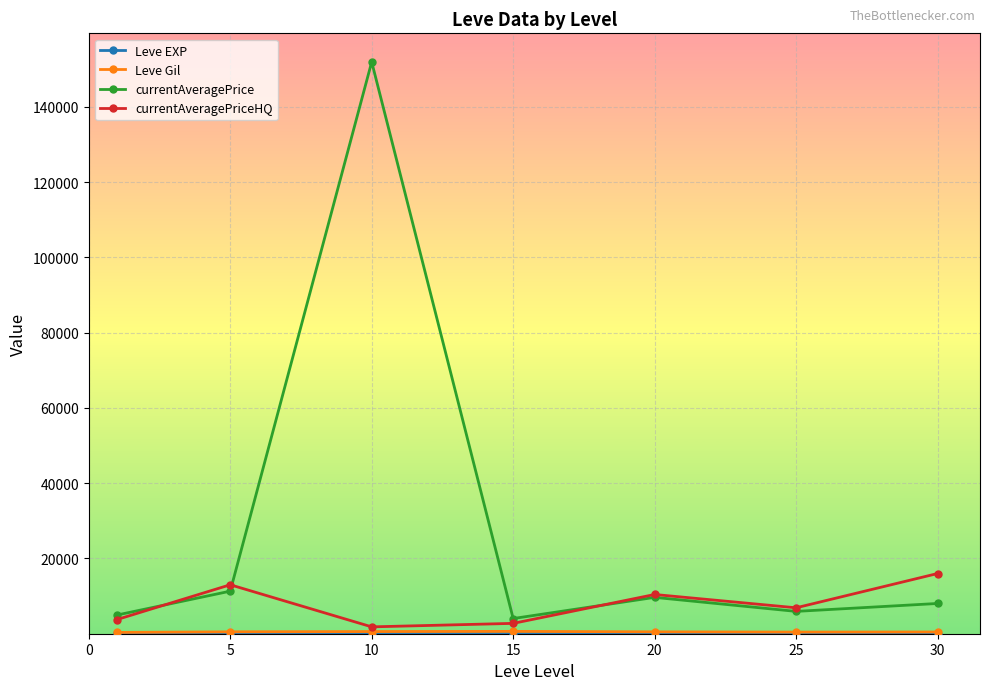

Which series has the largest total across all categories?

currentAveragePrice